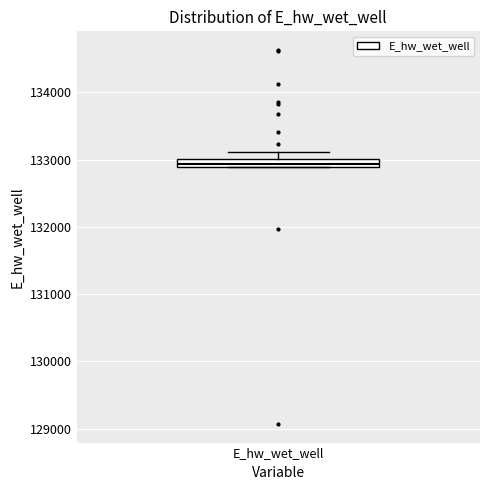

Where does the upper whisker of the box for E_hw_wet_well end on the y-axis? The values are not printed on the chart, so give them approximately, as read against the axis.

133100